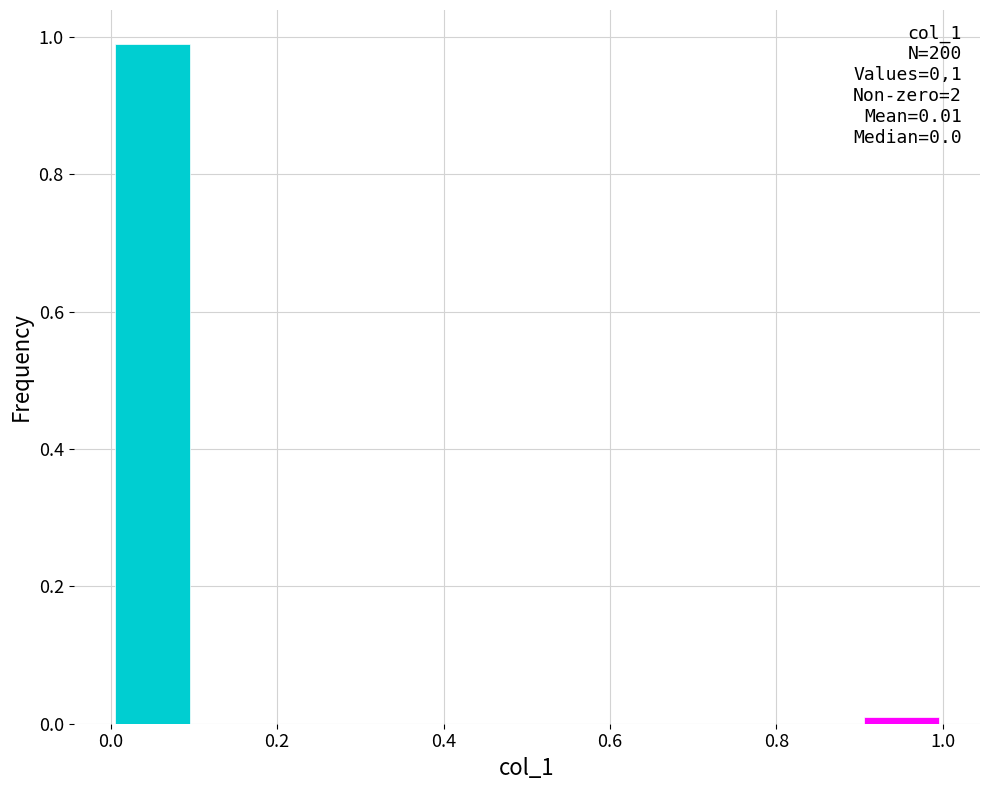

Which range on the x-axis has the tallest bar?

0.0 to 0.1